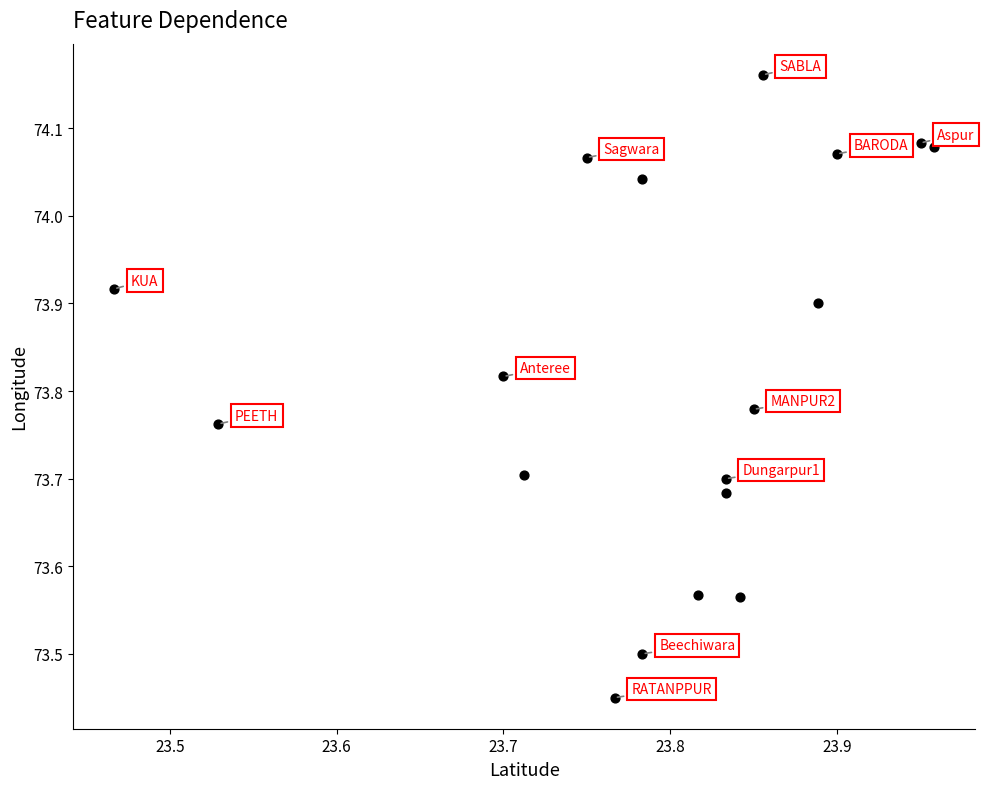

What is the range of Y values (max minus min)?

0.7